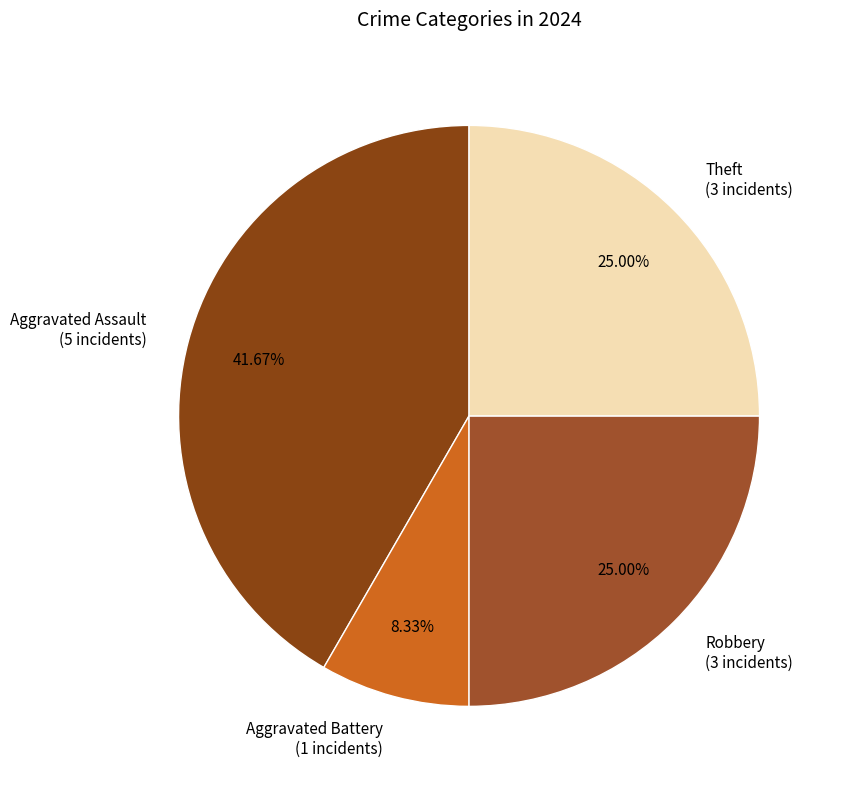

True or false: Aggravated Assault accounts for 42% of the total.

True